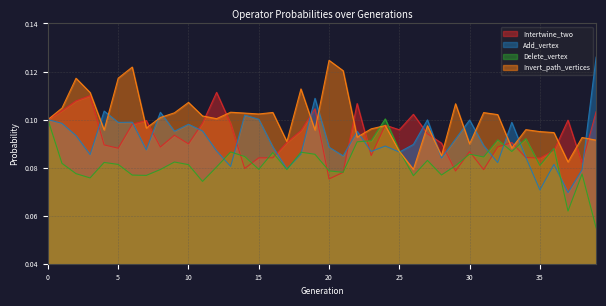

What is the total value across all series at 12?

0.4